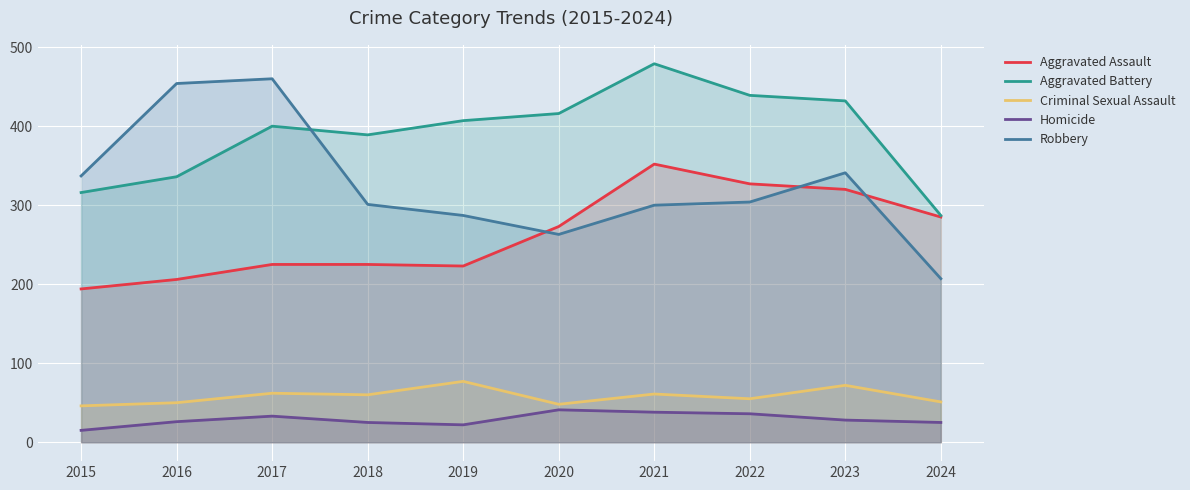

How many interior local peaks does the Robbery series have?

2